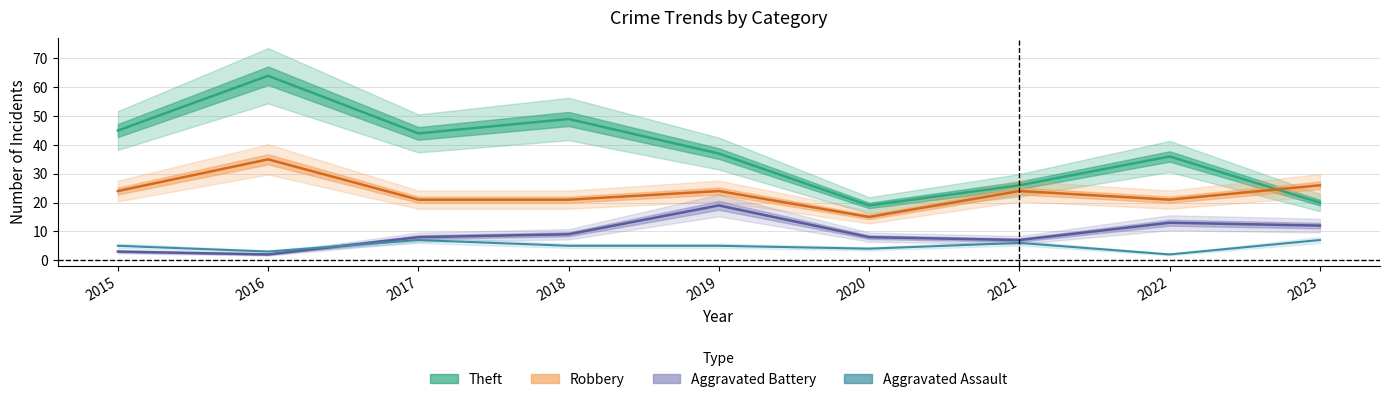

Which series has the largest range (max minus min)?

Theft